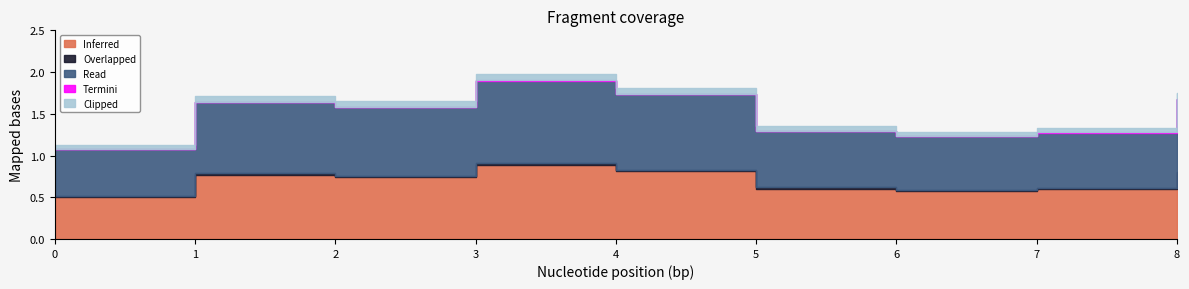

What is the value of the 7th point from the left?

1.3